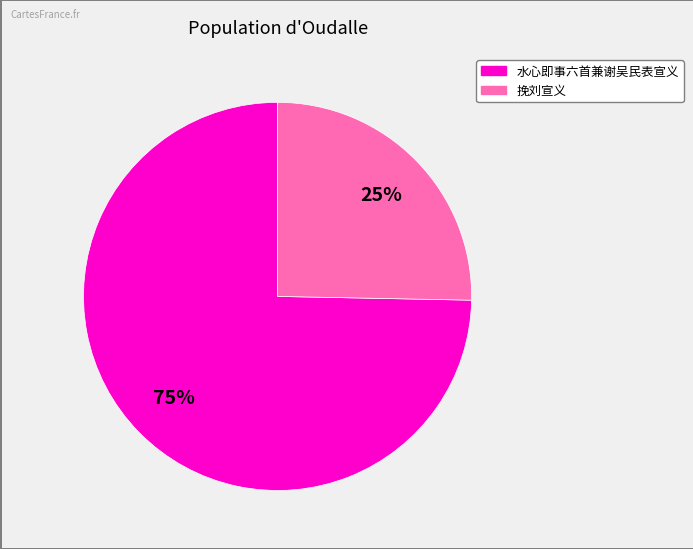

To the nearest percent, what is the average slice percentage?

50%